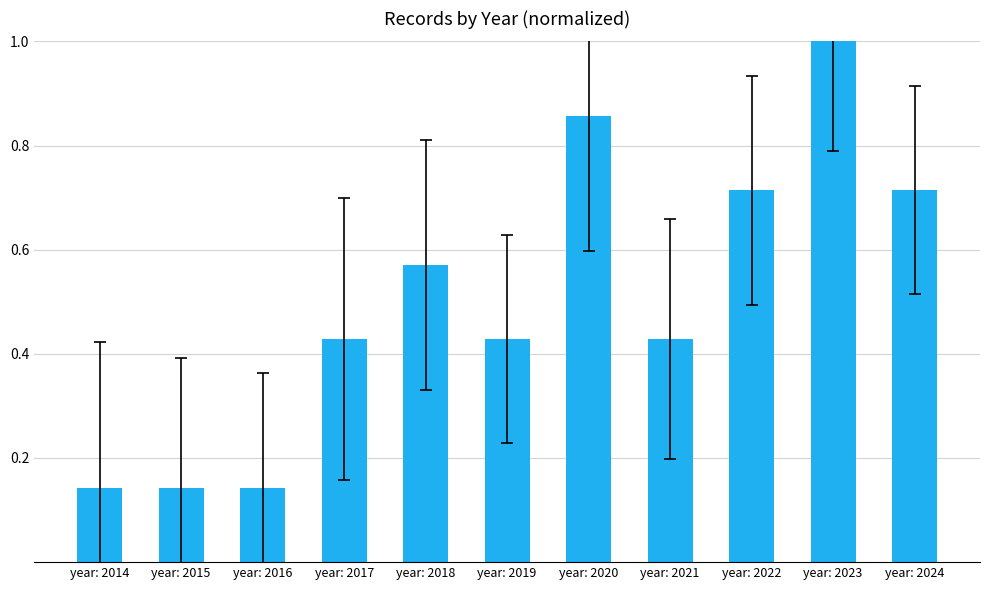

What is the sum of the values at year: 2021 and year: 2018?

1.0